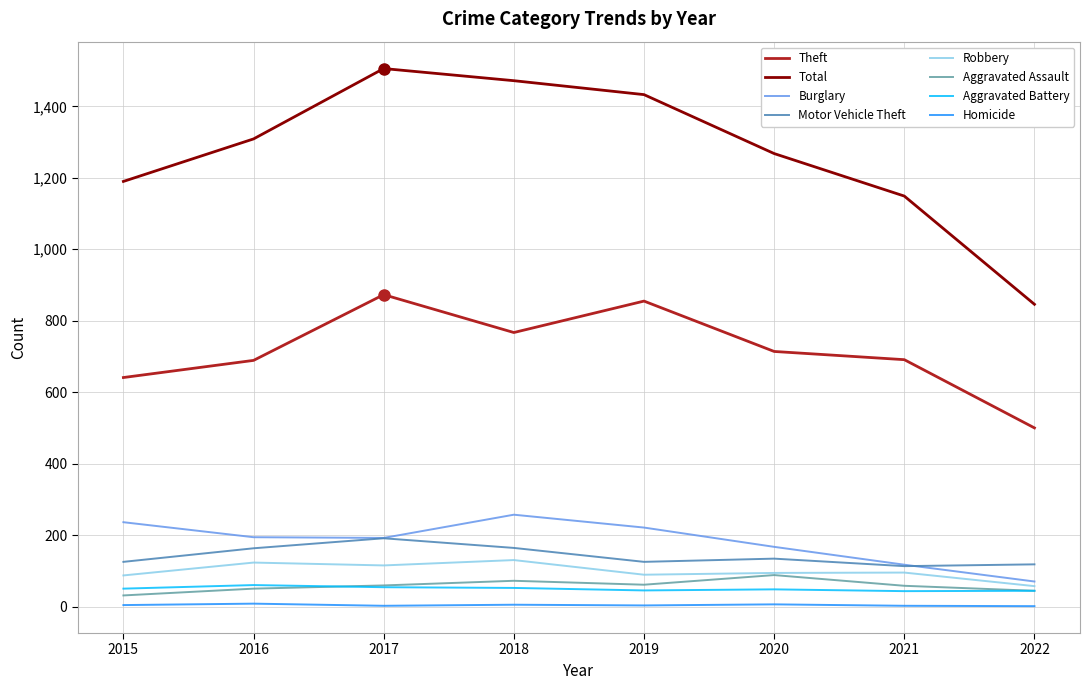

Which category has the highest value in the Theft series?

2017